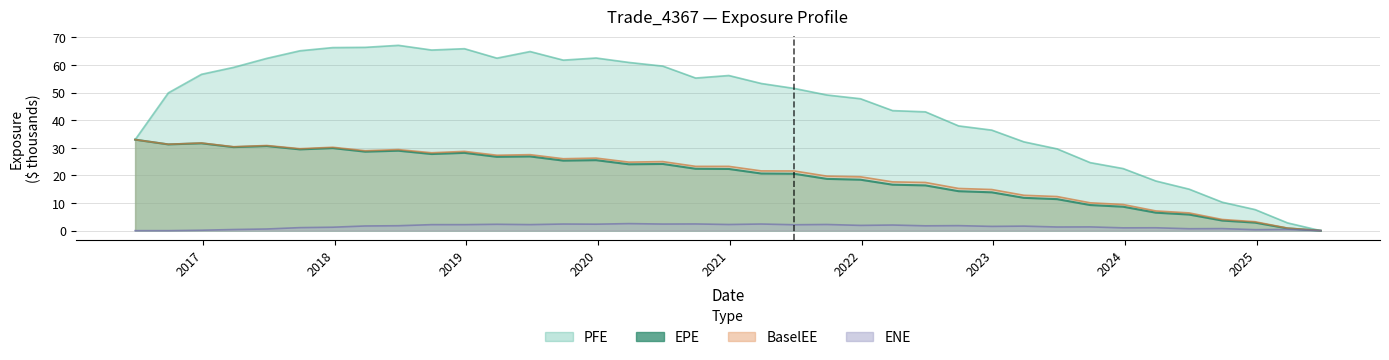

How many lines are shown in the chart?

4